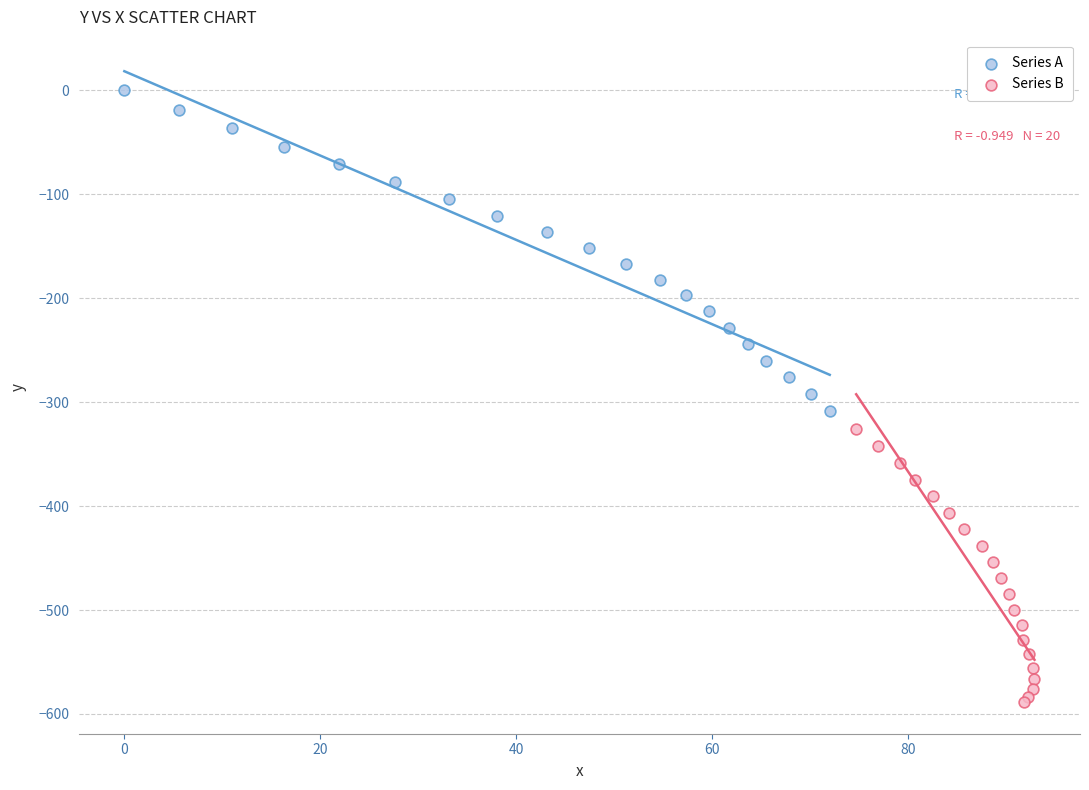

Which series contains the lowest Y value?

Series B